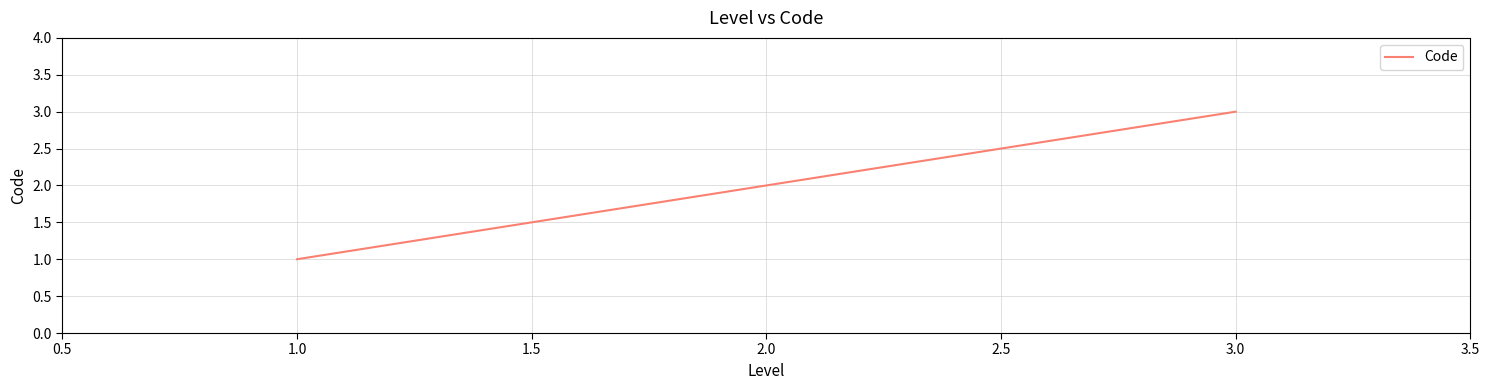

Is it true that the value at 2.0 is 1?

False